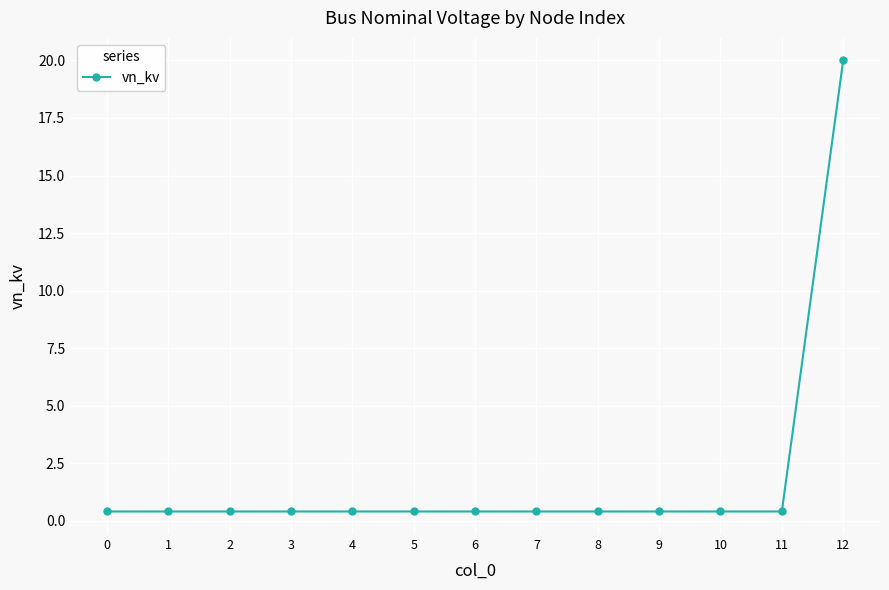

Does the chart display data point markers on the line(s)?

Yes